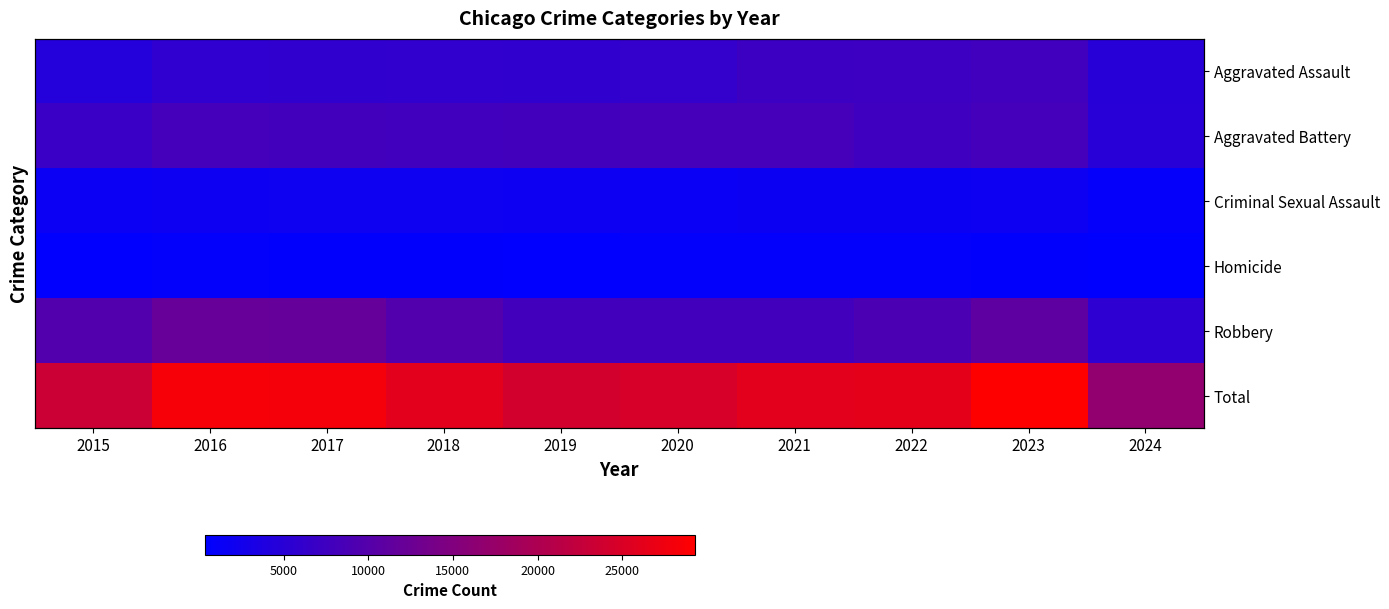

Which category has the highest value in the Aggravated Battery series?

2021